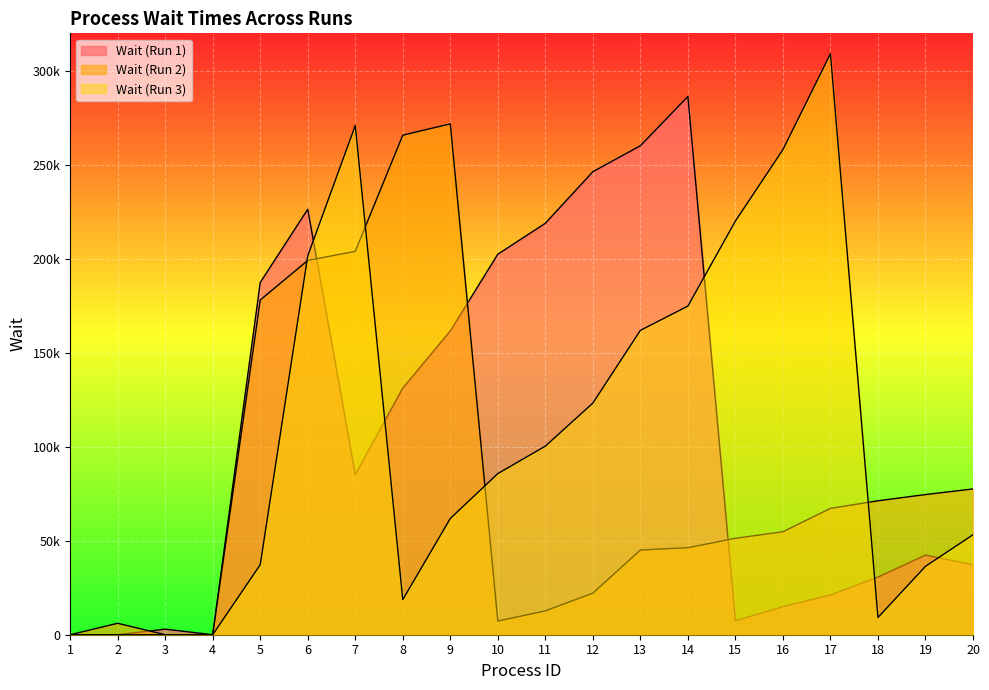

What are all the series names shown in the legend?

Wait (Run 1), Wait (Run 2), Wait (Run 3)